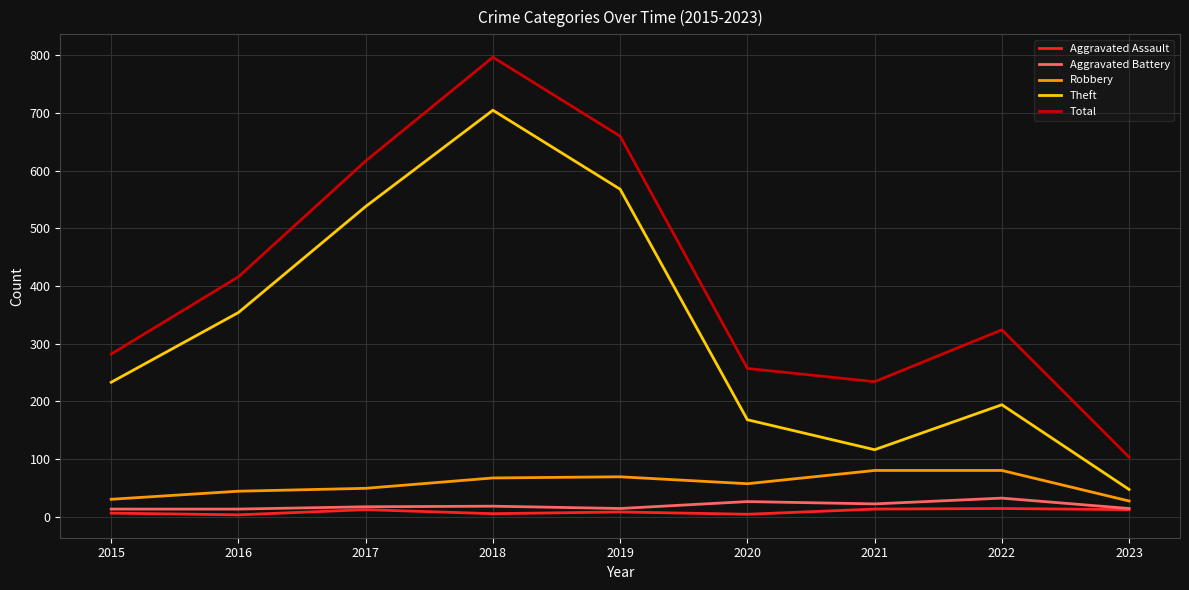

At which category does Theft reach its first local valley?

2021